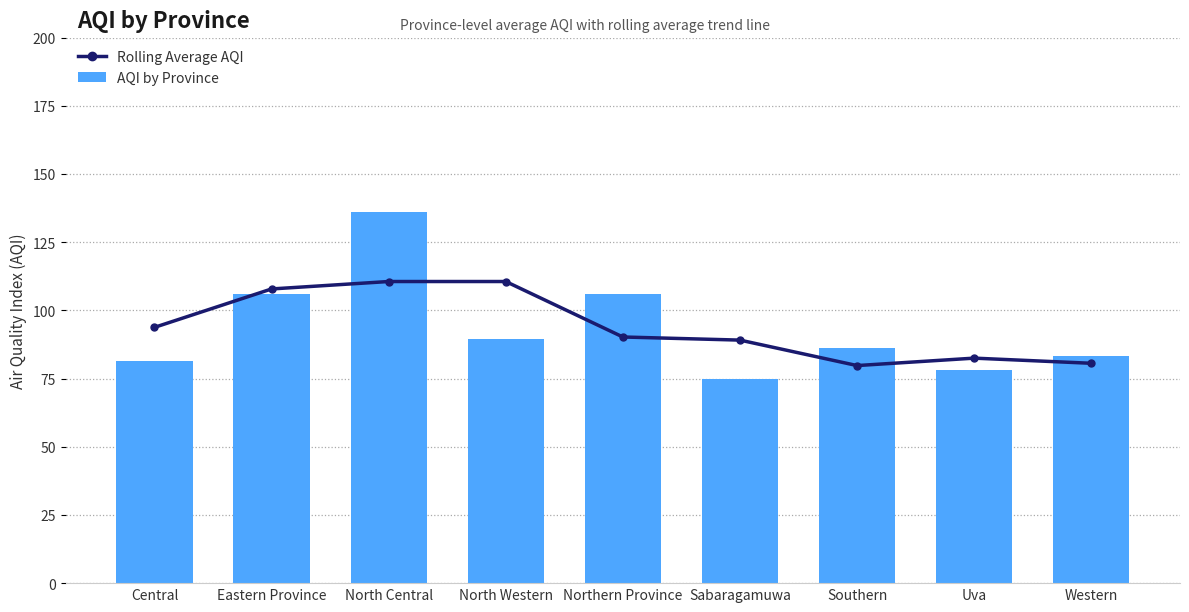

The value of Rolling Average AQI at Western is 80.6. True or false?

True